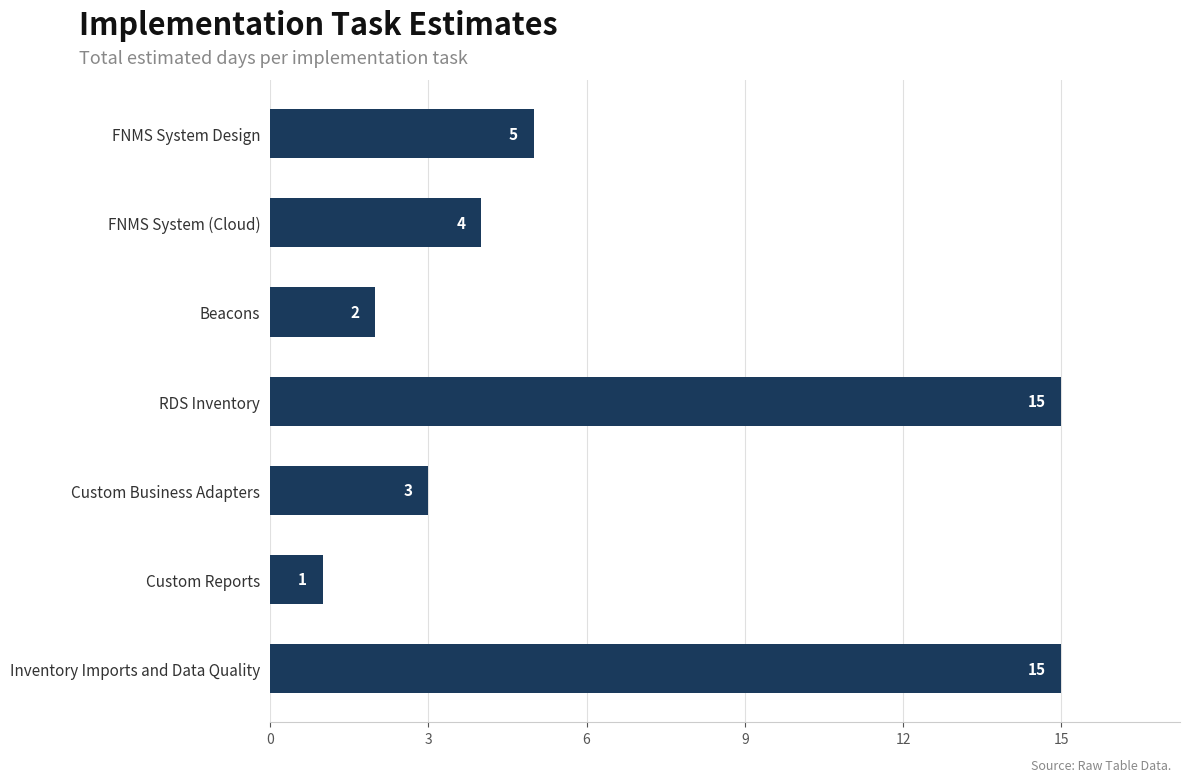

At which label is the value closest to 8?

FNMS System Design